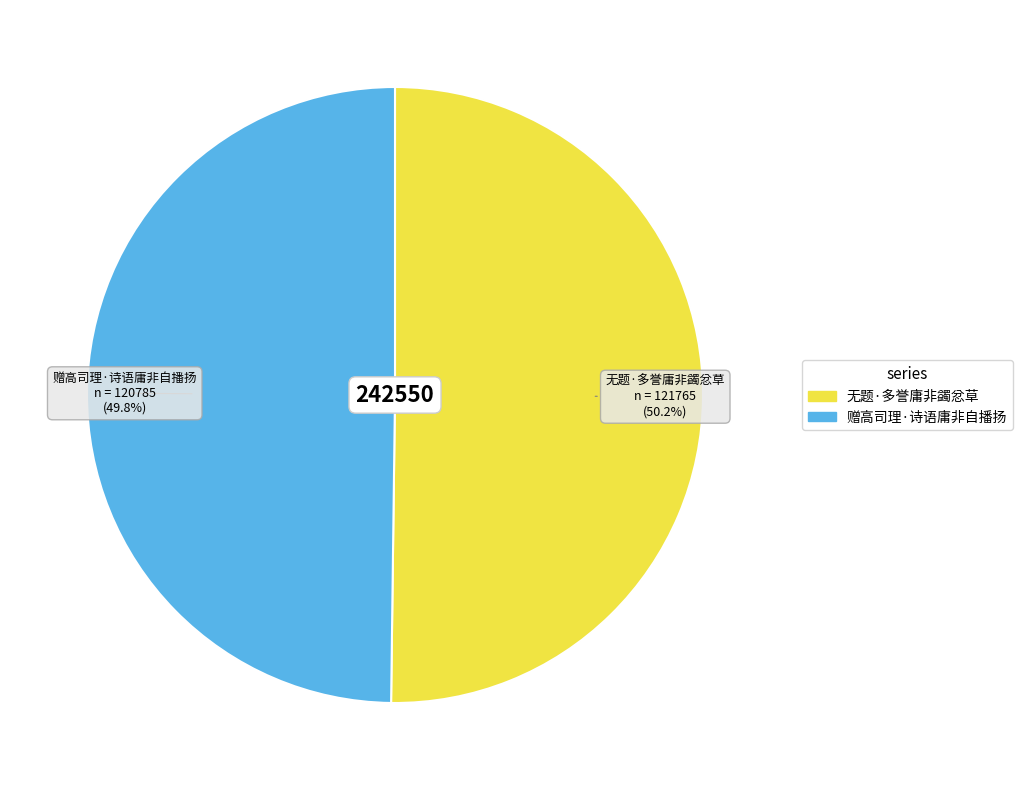

True or false: 赠高司理·诗语庸非自播扬 accounts for 38% of the total.

False